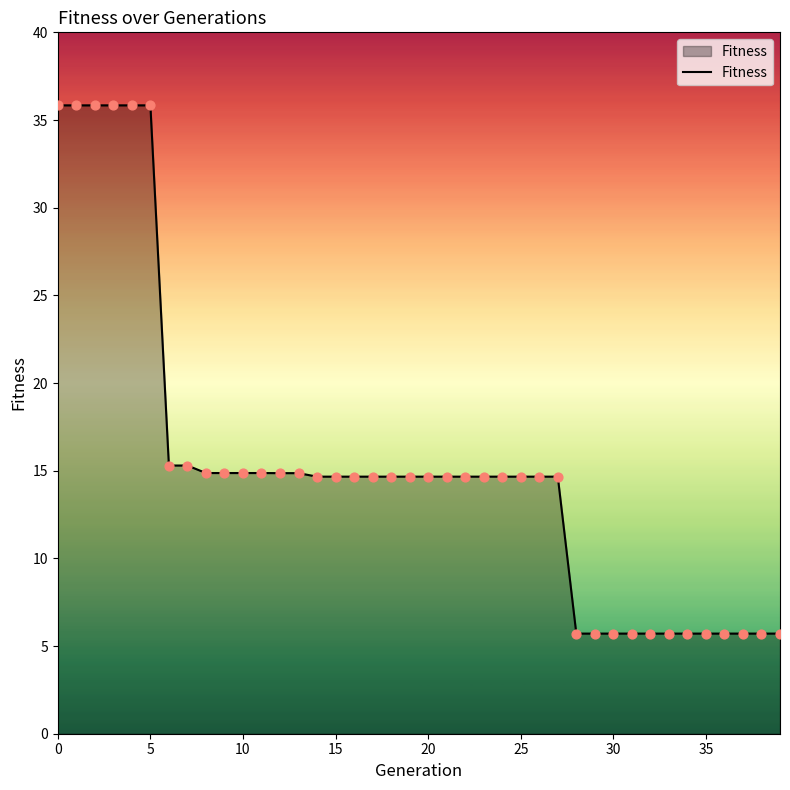

What is the maximum value shown in the chart?

35.8